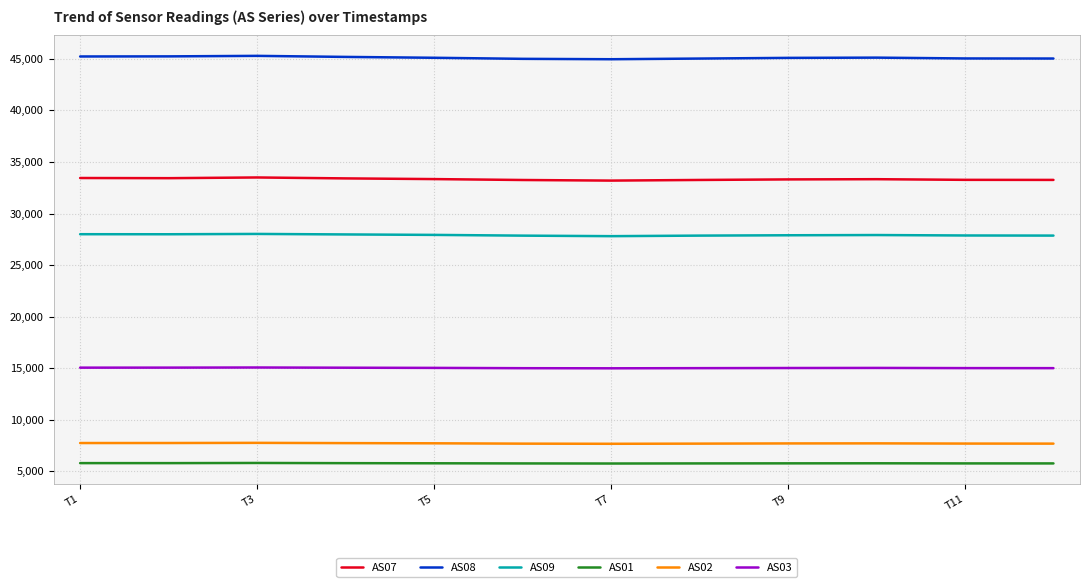

At how many categories does at least one series exceed 11133?

12